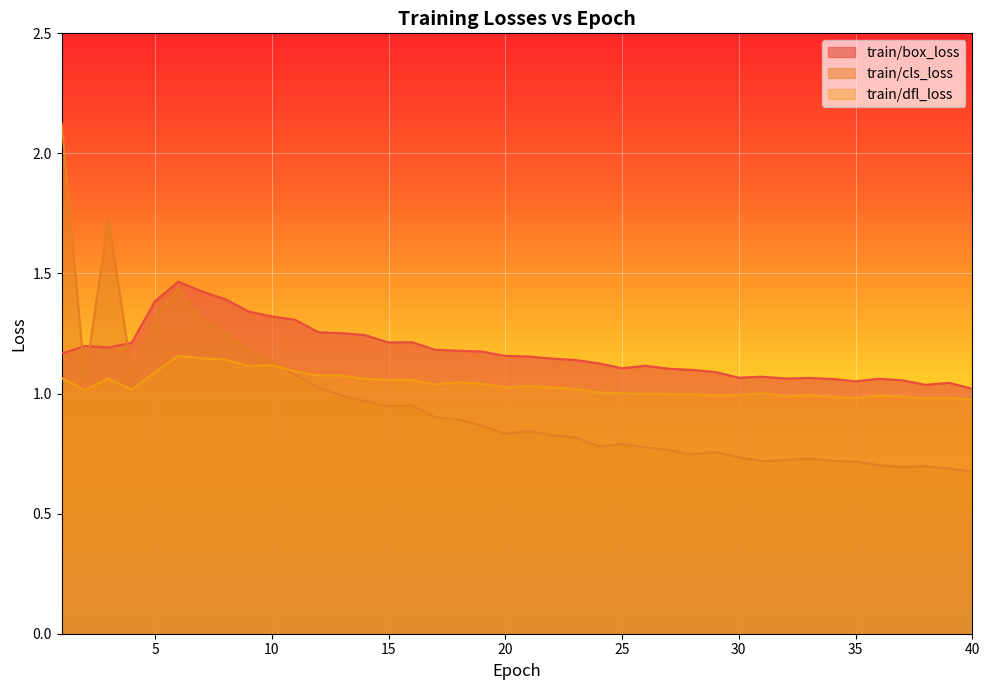

At how many categories does at least one series exceed 2?

1